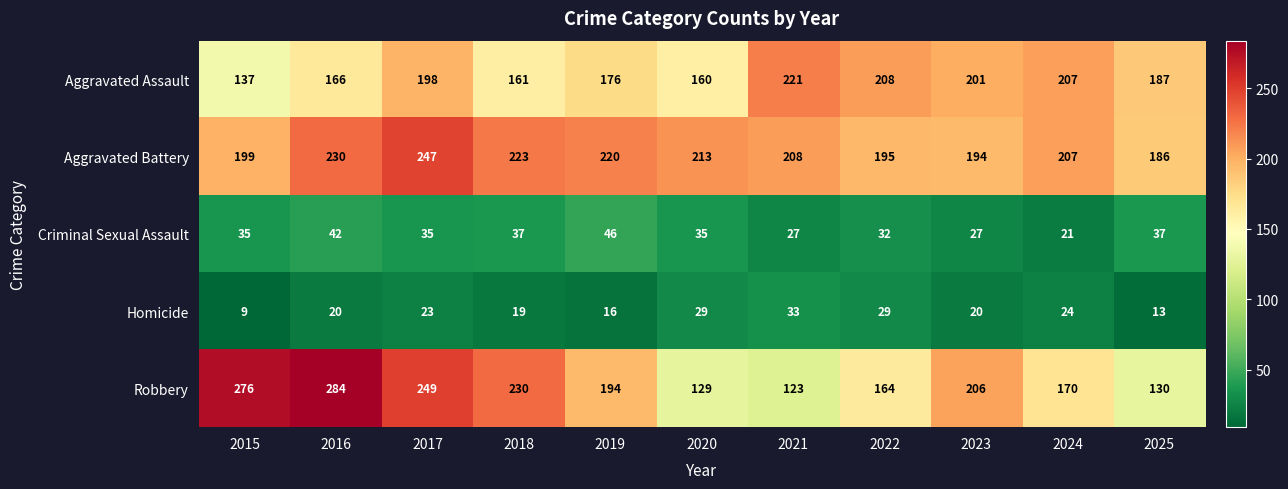

Read the Criminal Sexual Assault value at 2023.

27